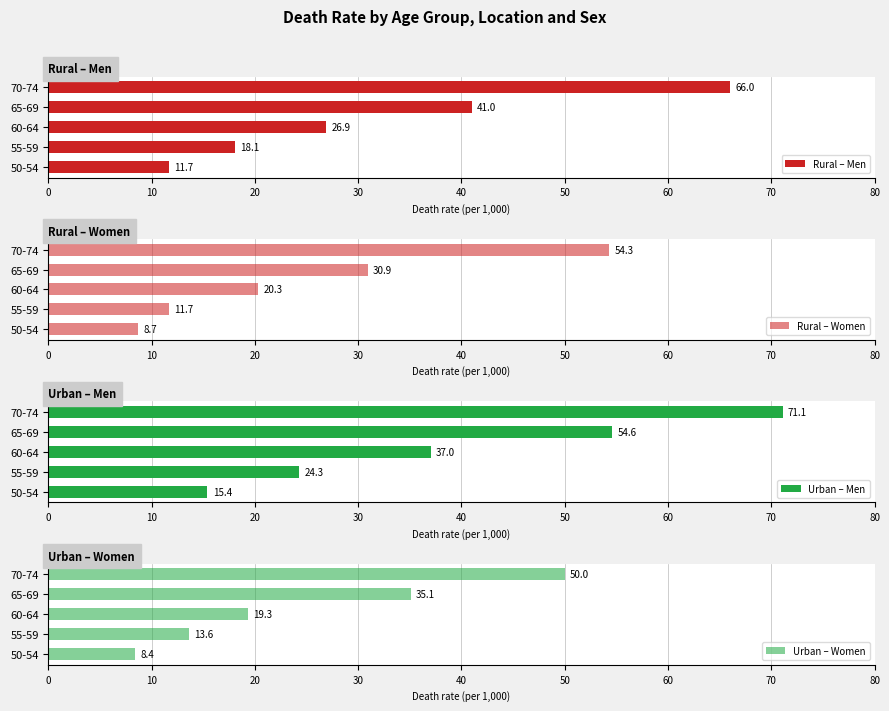

Rank the categories by Urban – Women value from highest to lowest.

70-74, 65-69, 60-64, 55-59, 50-54